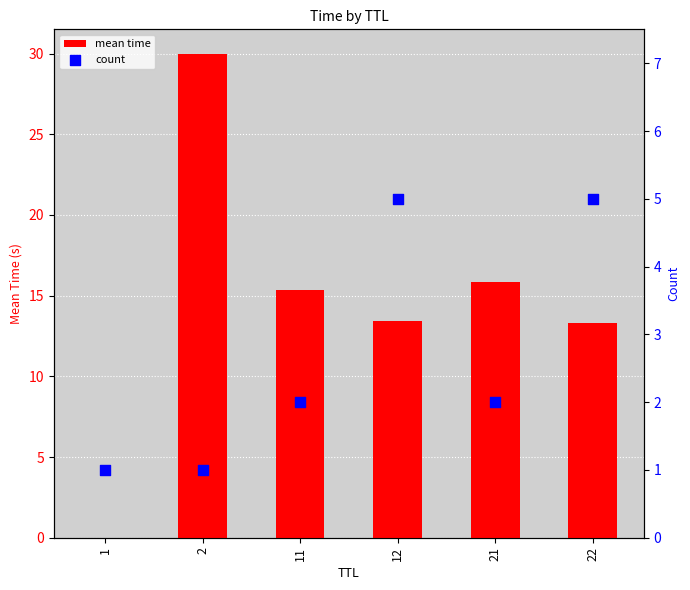

What is the total value across all series at 22?

18.3